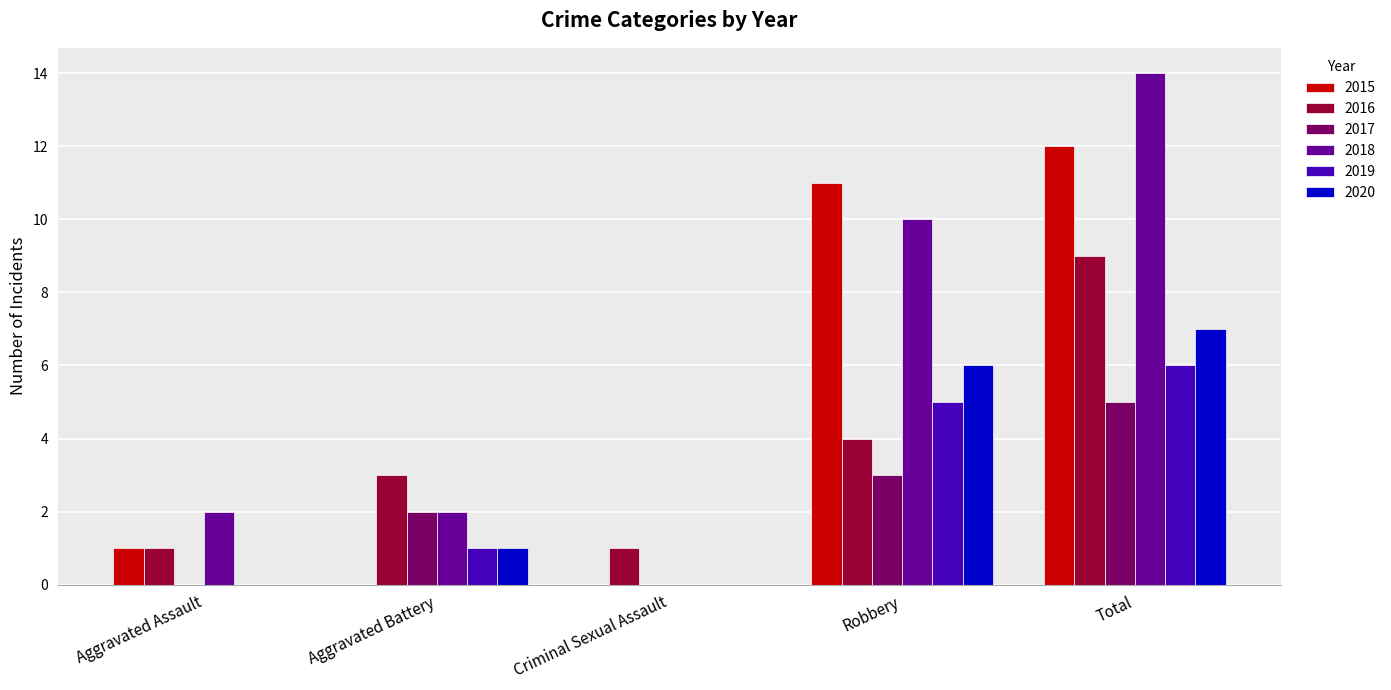

Which series has the largest total across all categories?

2018